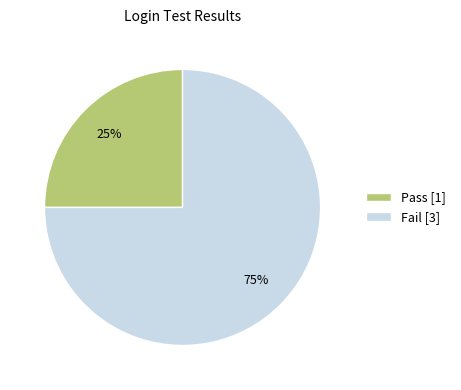

Between Pass [1] and Fail [3], which is larger?

Fail [3]